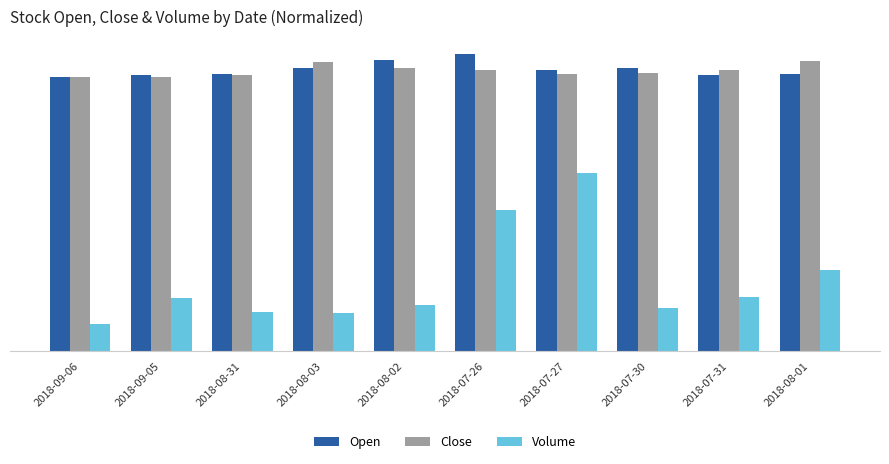

What are all the series names shown in the legend?

Open, Close, Volume